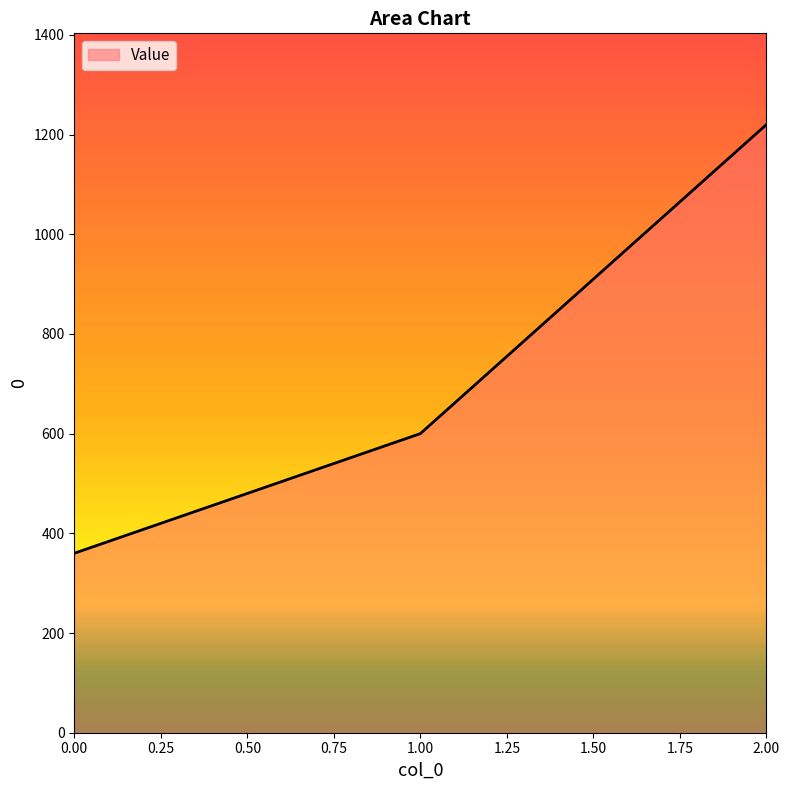

Count the values in the range 360 to 1220.

3